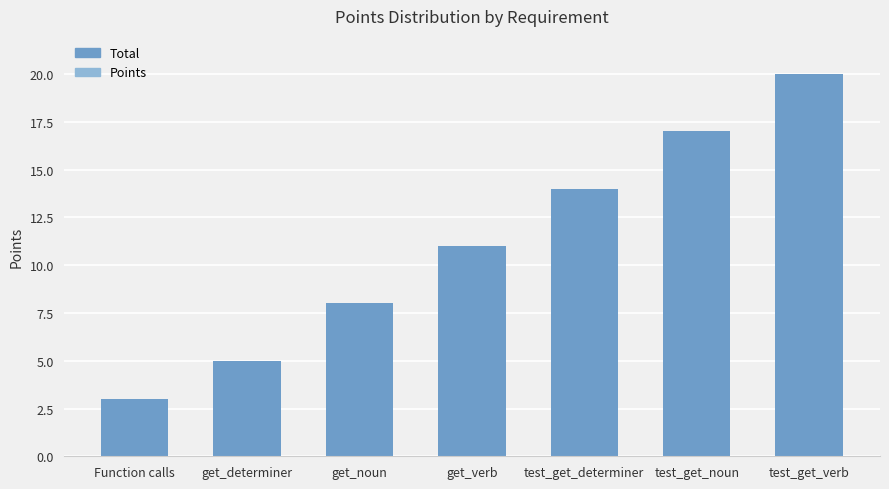

What is the sum of all values?

78